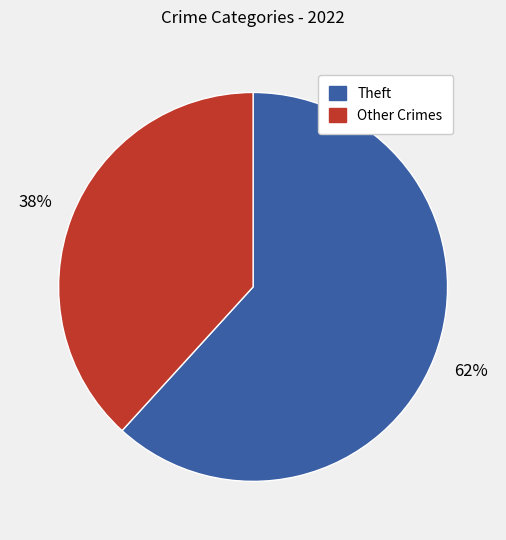

Do Other Crimes and Theft together represent more than half of the pie?

Yes